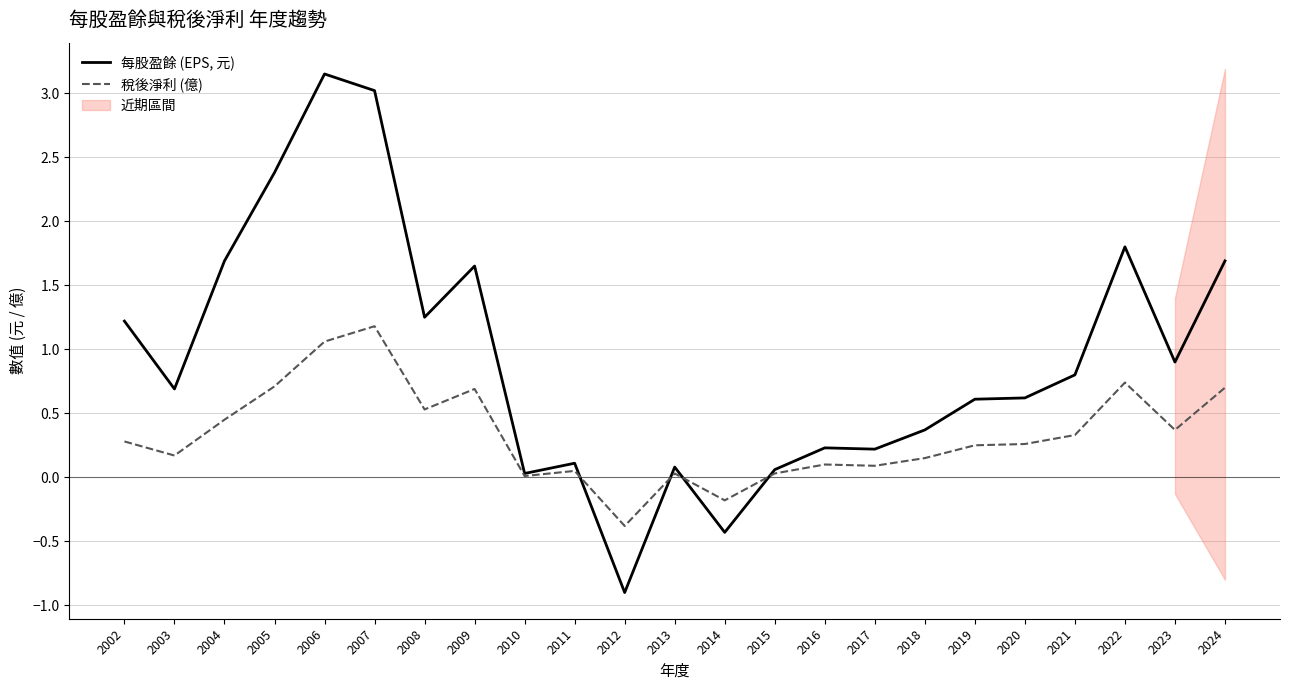

Reading right to left, list all the values displayed in this chart.

每股盈餘 (EPS, 元): 1.7	0.9	1.8	0.8	0.6	0.6	0.4	0.2	0.2	0.1	-0.4	0.1	-0.9	0.1	0.0	1.6	1.2	3.0	3.1	2.4	1.7	0.7	1.2
稅後淨利 (億): 0.7	0.4	0.7	0.3	0.3	0.2	0.1	0.1	0.1	0.0	-0.2	0.0	-0.4	0.1	0.0	0.7	0.5	1.2	1.1	0.7	0.5	0.2	0.3